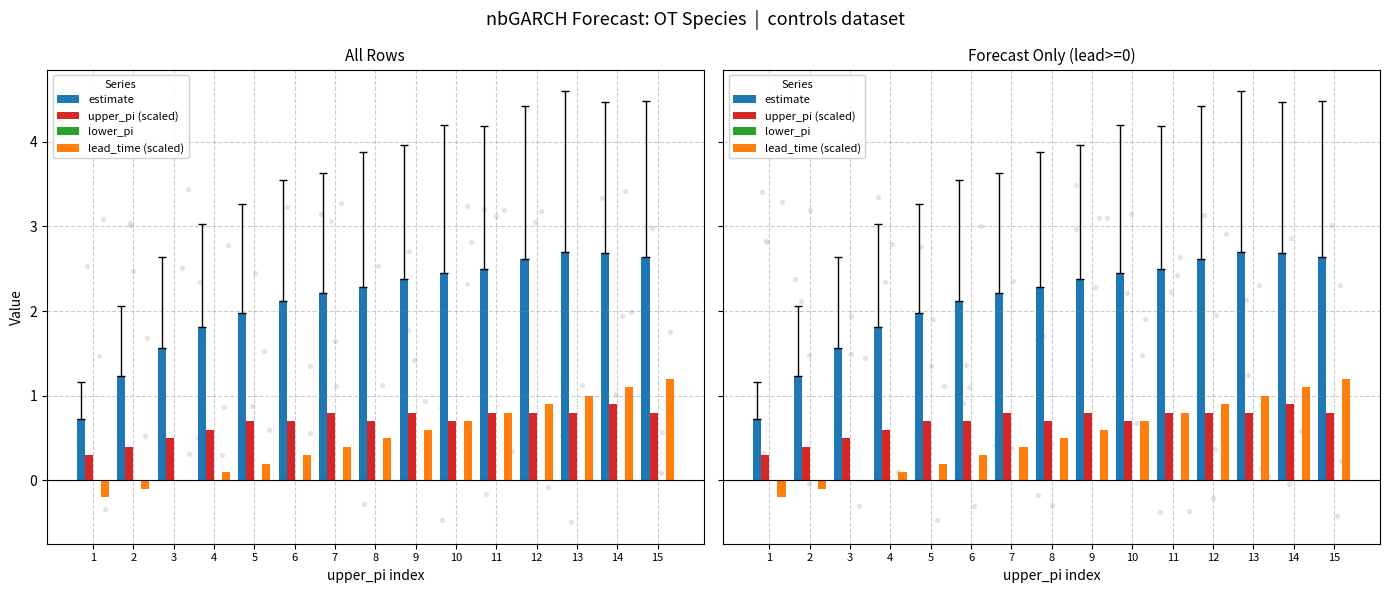

Which series has the largest Y range (max minus min)?

estimate